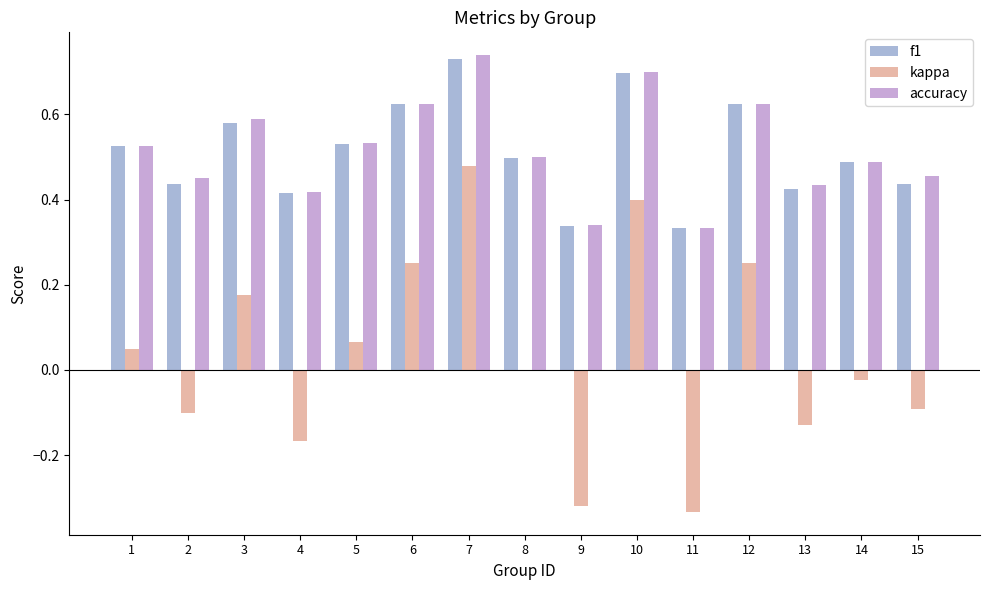

At how many categories does at least one series exceed 0?

15